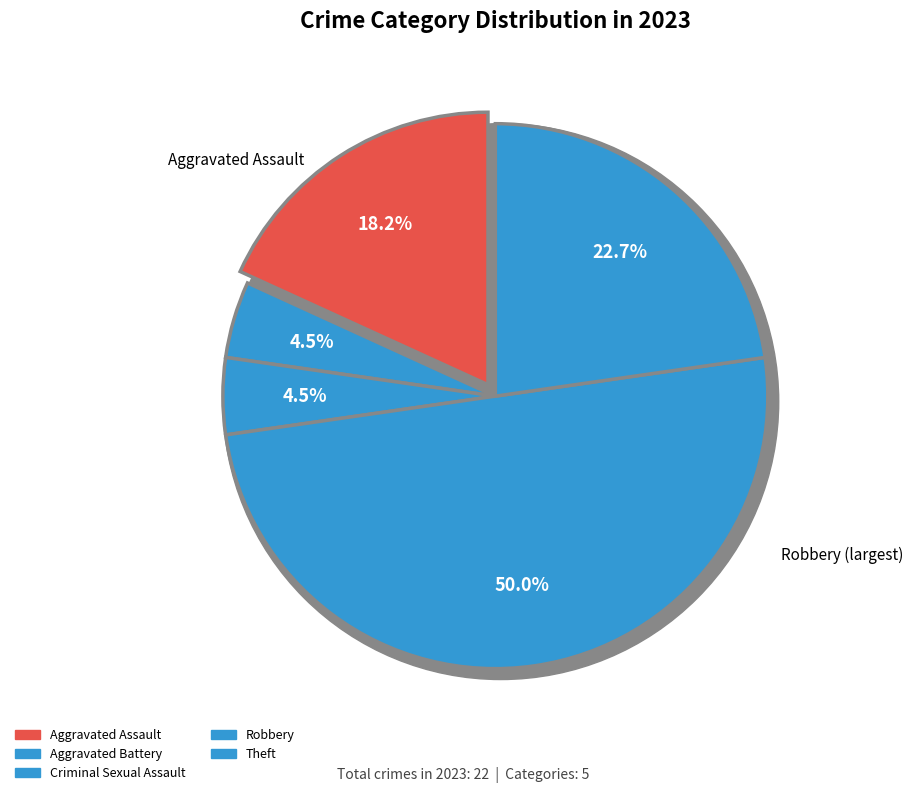

Combined, do Robbery and Theft account for over 50%?

Yes